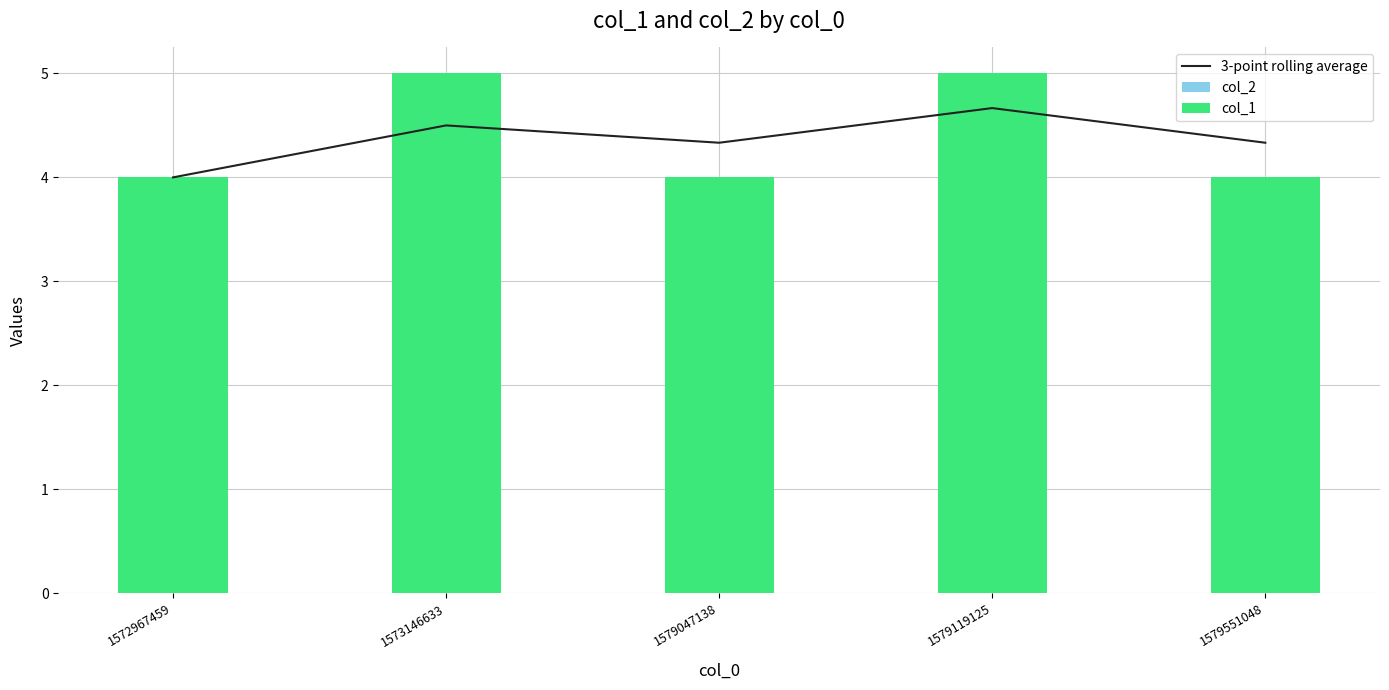

The value of col_2 at 1579119125 is 0.0. True or false?

True